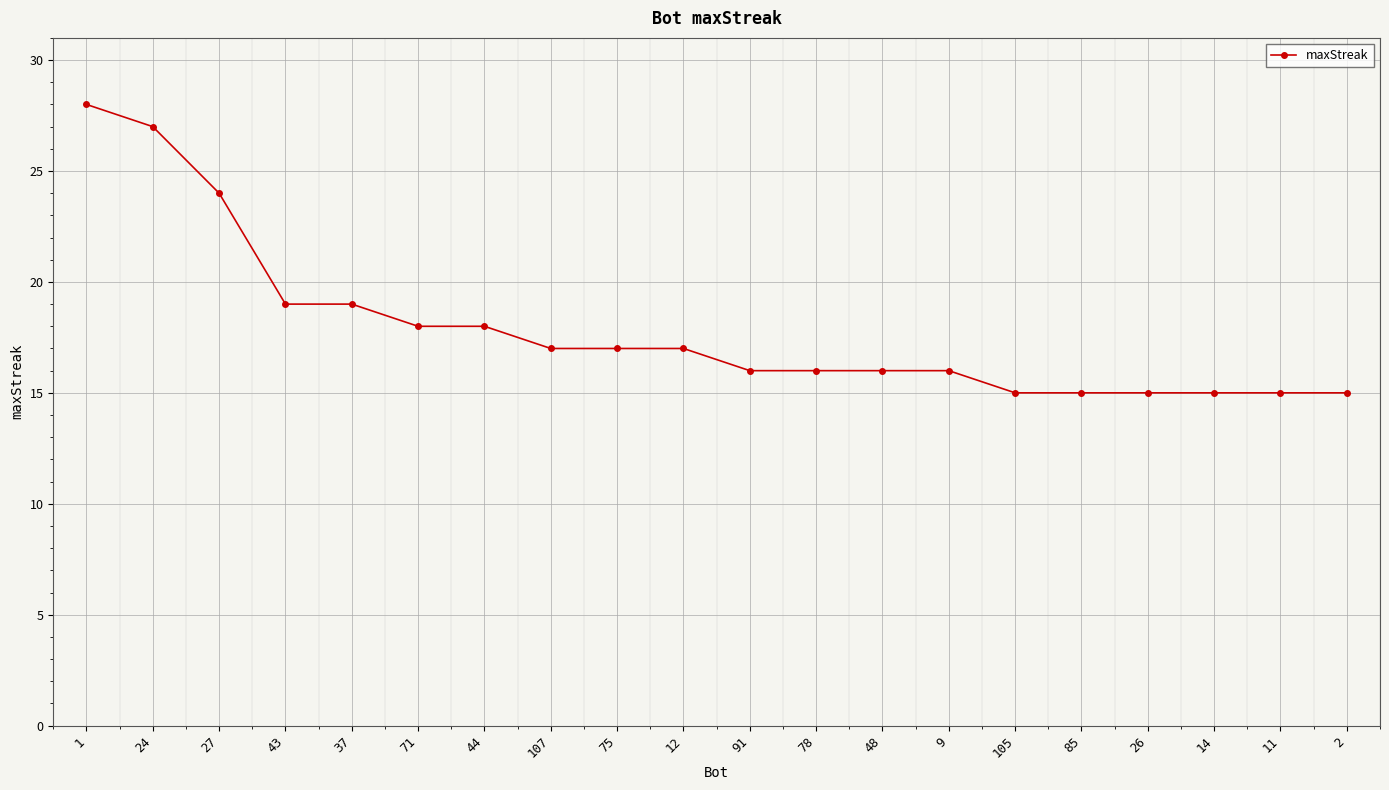

Reading left to right, extract all data points from this chart.

1=28	24=27	27=24	43=19	37=19	71=18	44=18	107=17	75=17	12=17	91=16	78=16	48=16	9=16	105=15	85=15	26=15	14=15	11=15	2=15